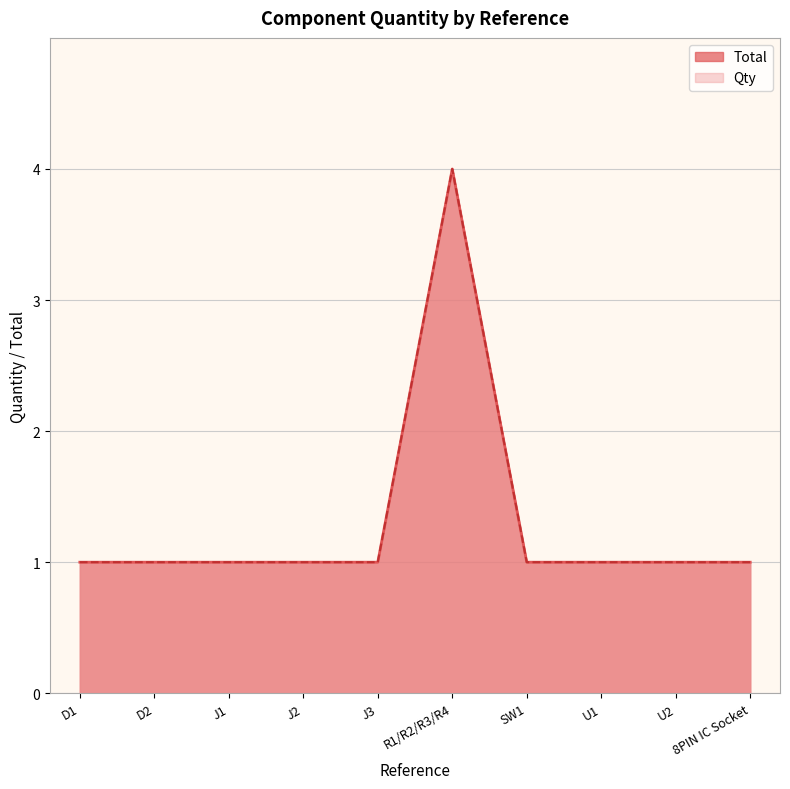

List the labels in order of value, largest first.

R1/R2/R3/R4, D1, D2, J1, J2, J3, SW1, U1, U2, 8PIN IC Socket